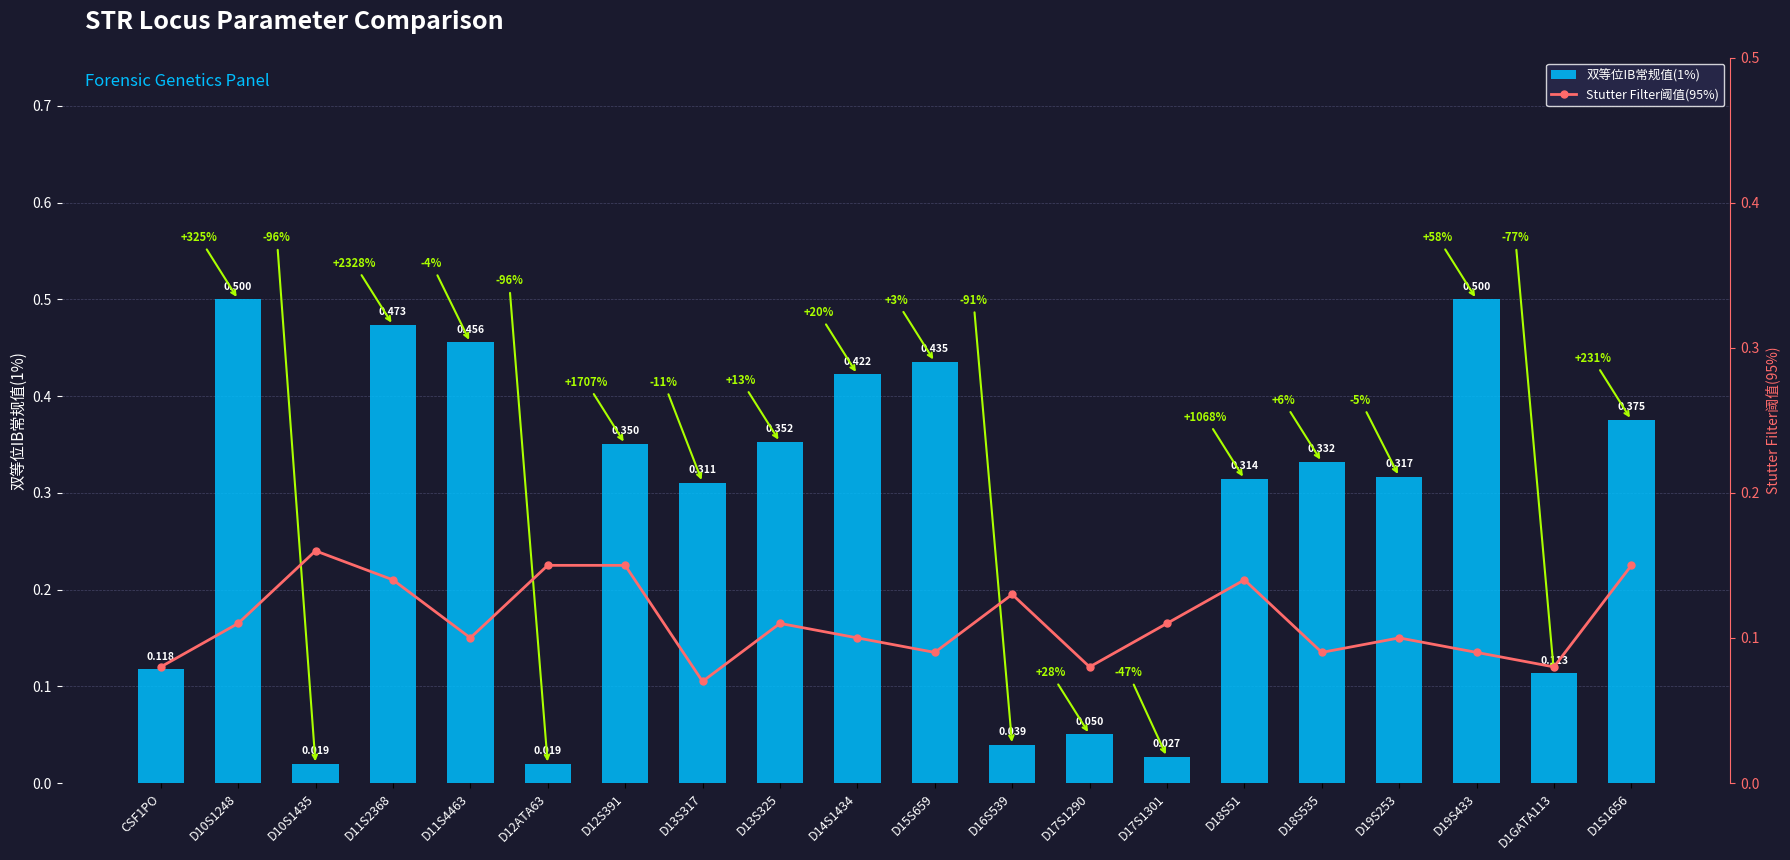

What is the spread (max minus min) of values at D11S2368?

0.3